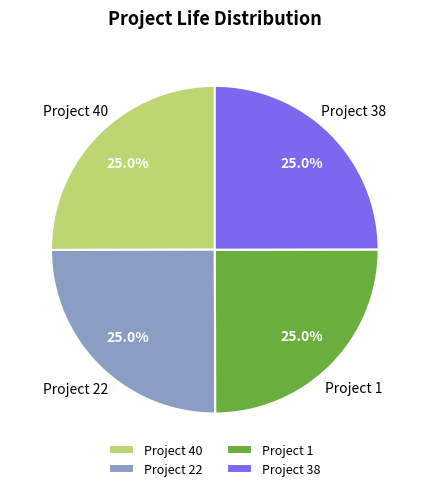

How much of the chart is everything except Project 40?

75.0%